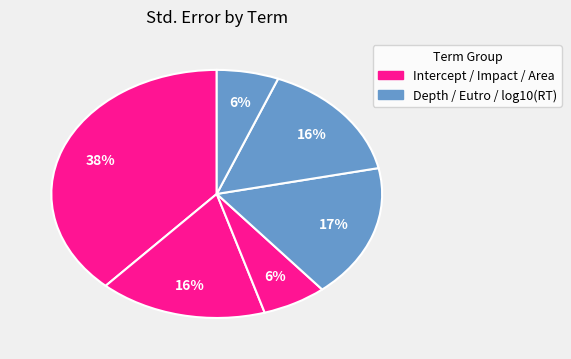

How many segments does this pie chart have?

6